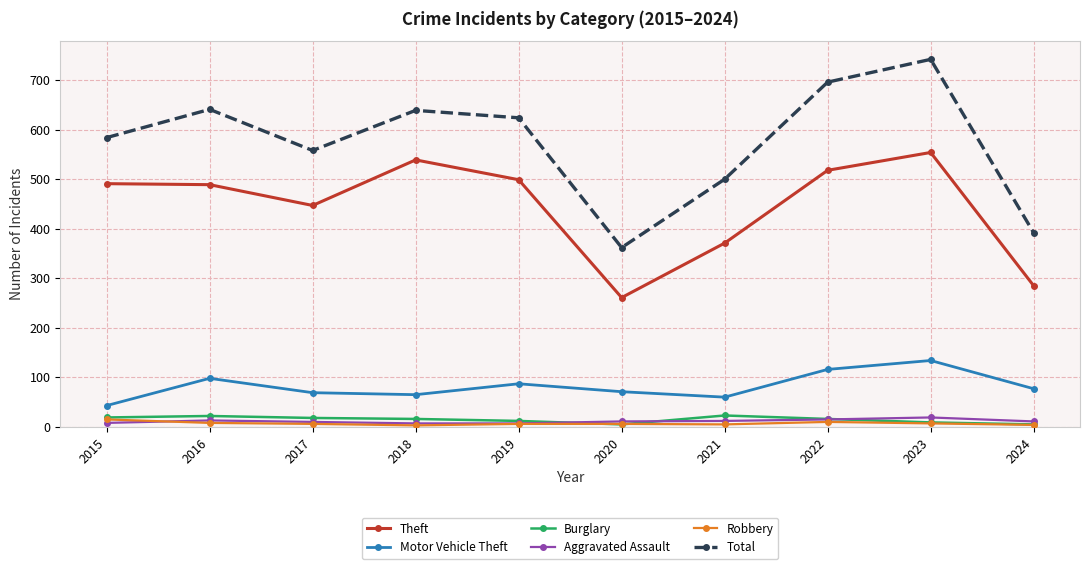

What is the sum of the Burglary values at 2017 and 2022?

34